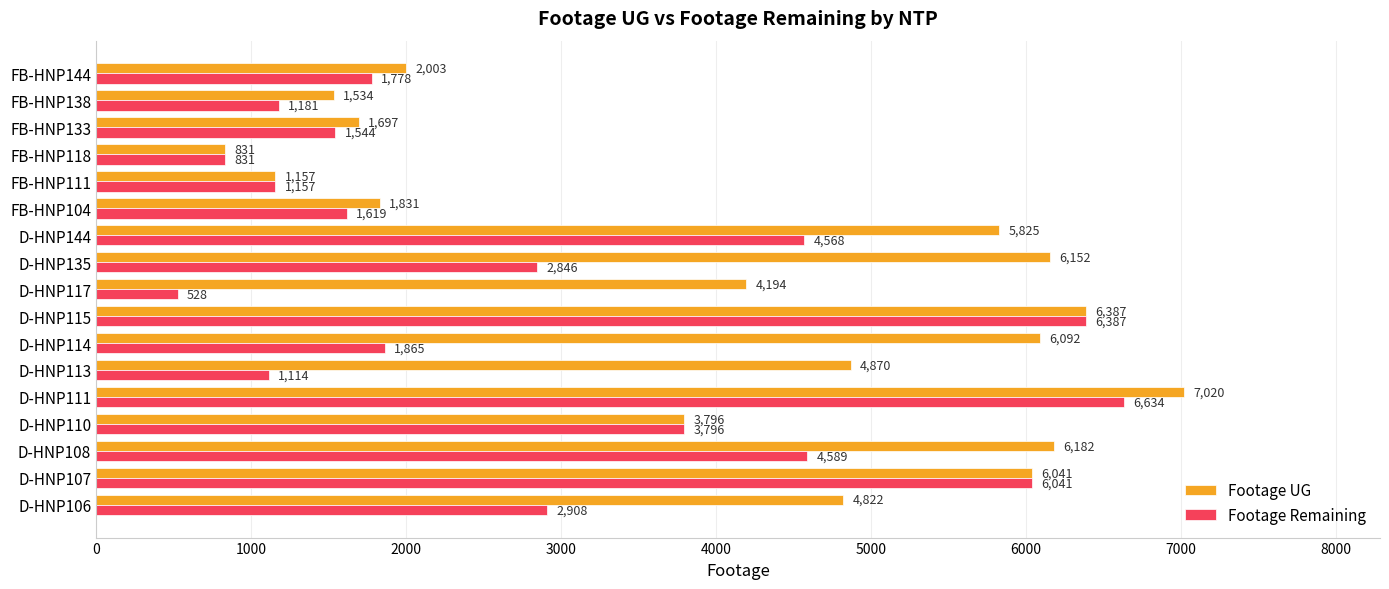

Which category has the lowest value in the Footage Remaining series?

D-HNP117